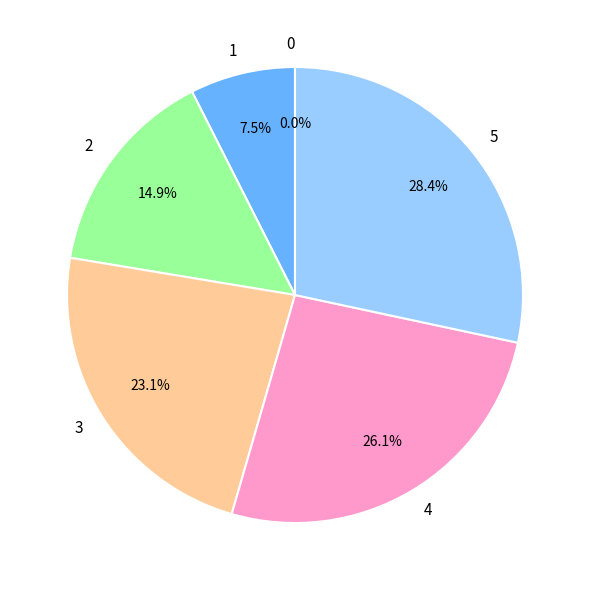

Is the sum of 2 and 3 greater than half?

No